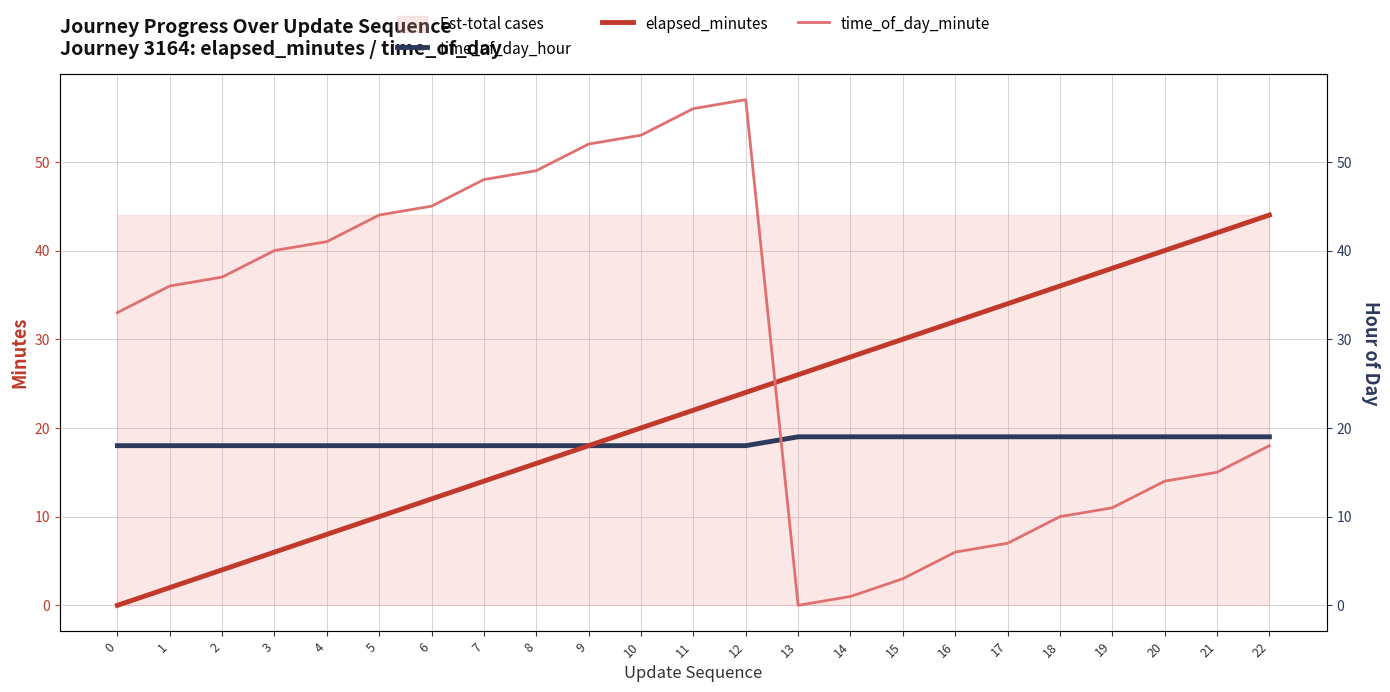

How many intersections are there between time_of_day_minute and elapsed_minutes?

1